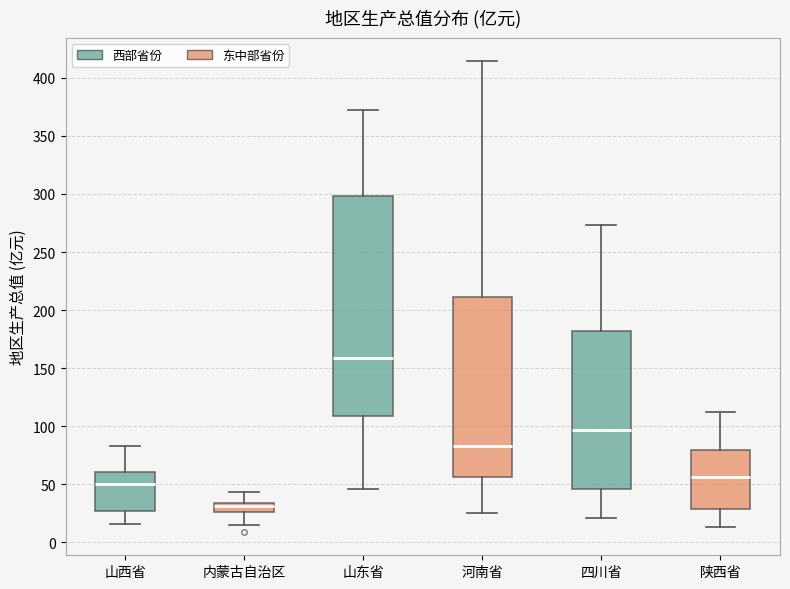

Where is the lower edge of the box for 河南省 on the y-axis? The values are not printed on the chart, so give them approximately, as read against the axis.

55